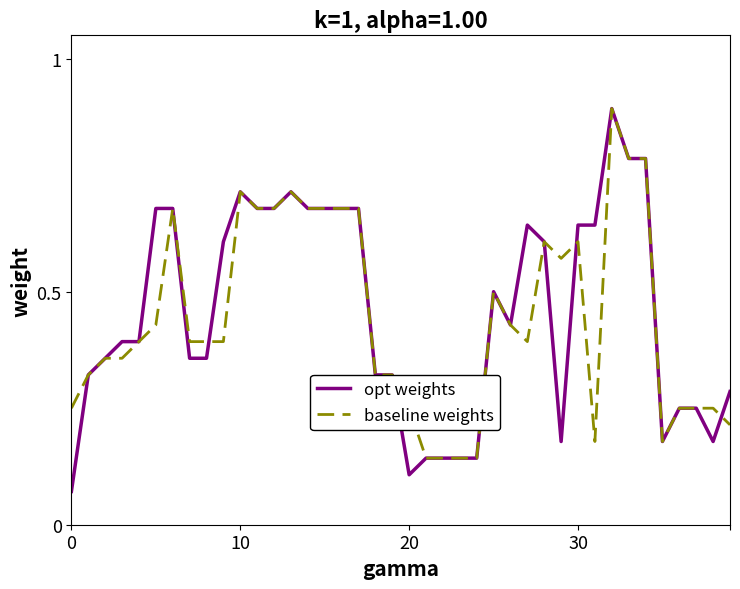

Which series has the largest range (max minus min)?

opt weights